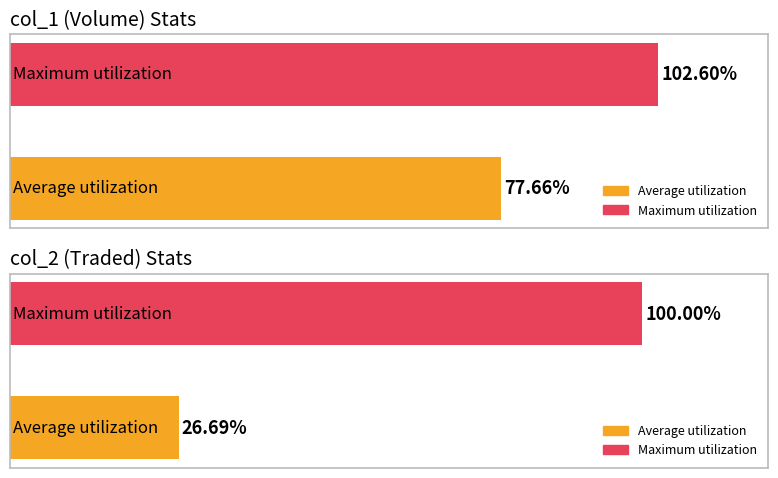

Is it true that col_2 equals 31078.2 at 100/03/07?

False